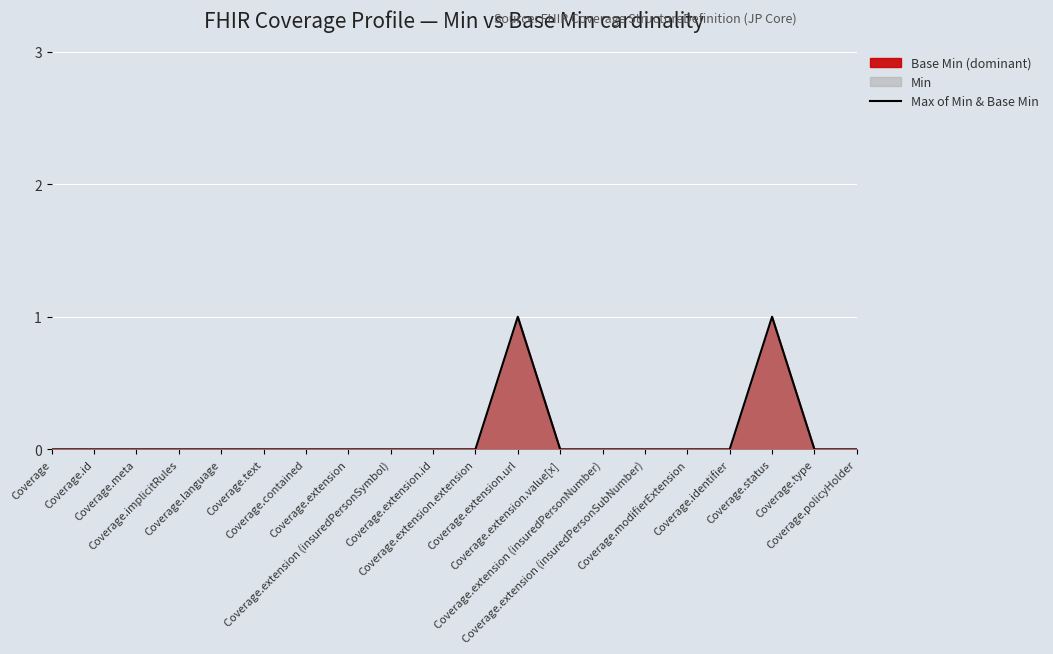

What is the label of the 14th point from the right?

Coverage.contained